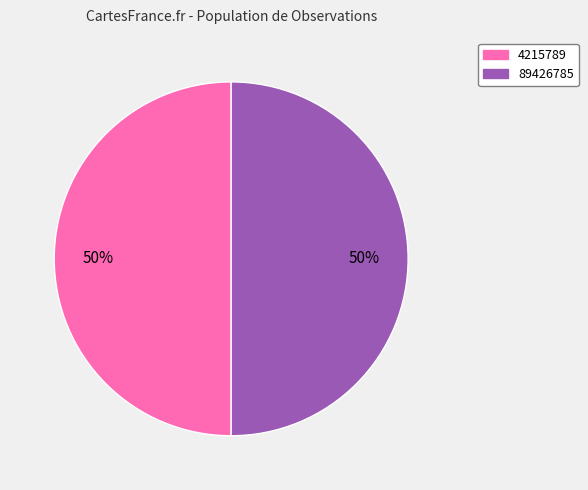

What is the ratio of the value at 4215789 to the value at 89426785?

1.0